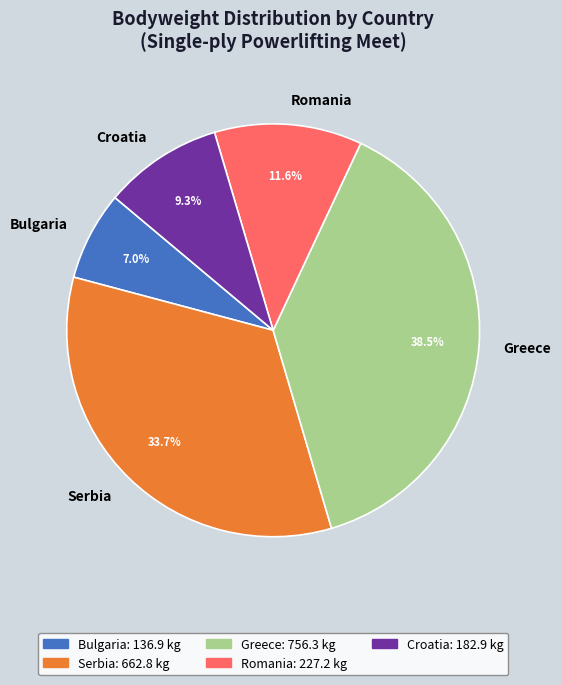

Which slice is the smallest?

Bulgaria